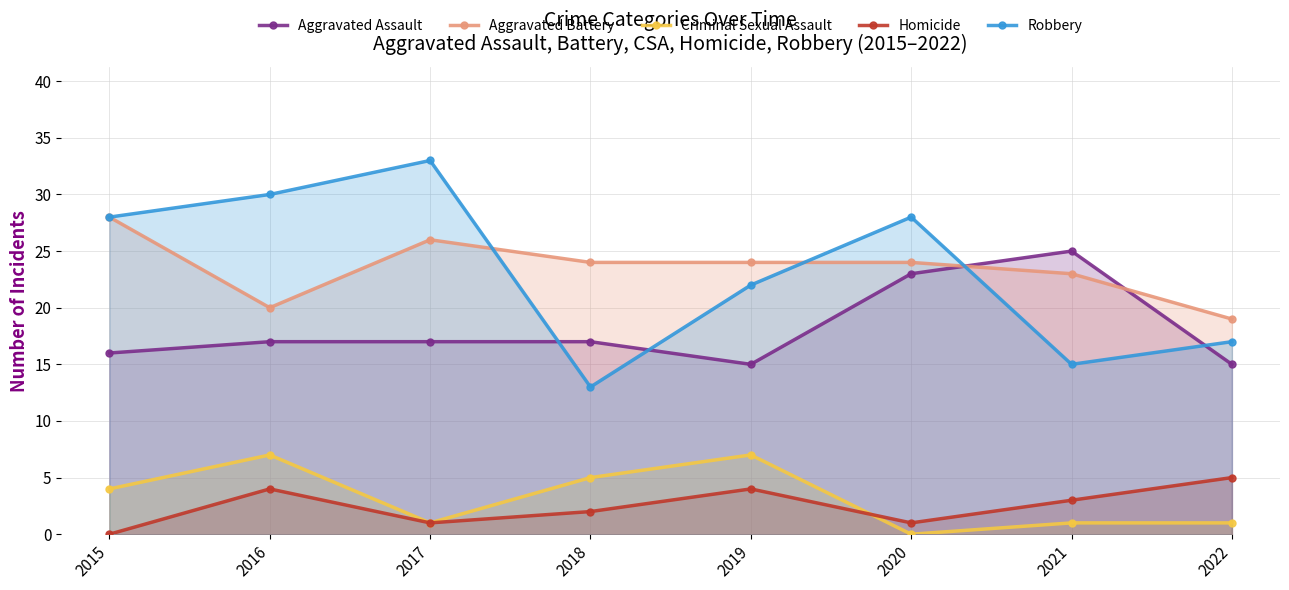

How many times do Robbery and Aggravated Battery cross each other?

3